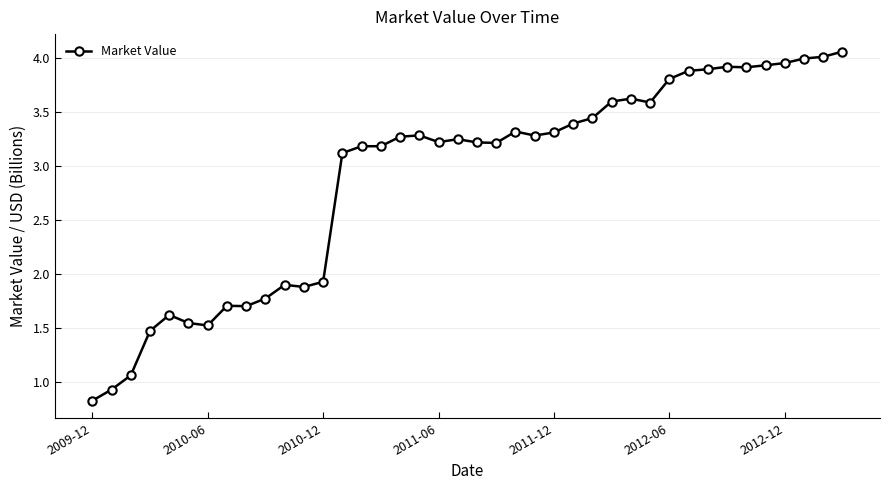

What is the value of the 1st point from the left?

0.8